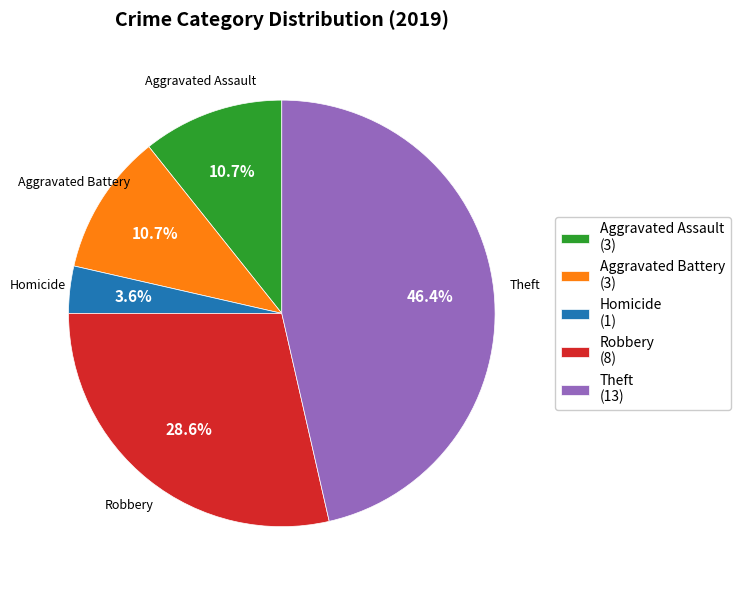

Is the sum of Homicide (1) and Robbery (8) greater than half?

No